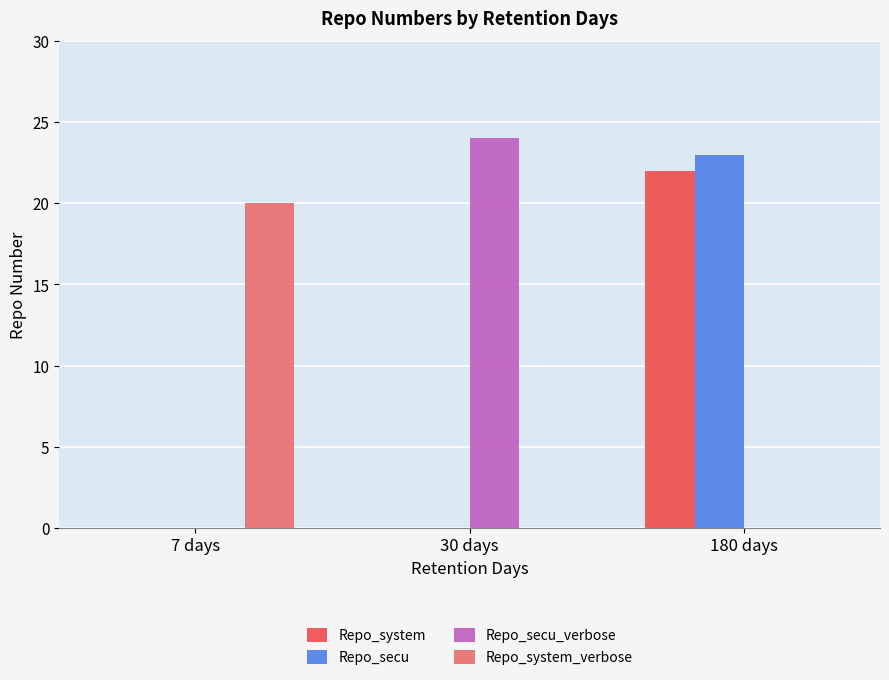

What is the highest value of the Repo_system series?

22